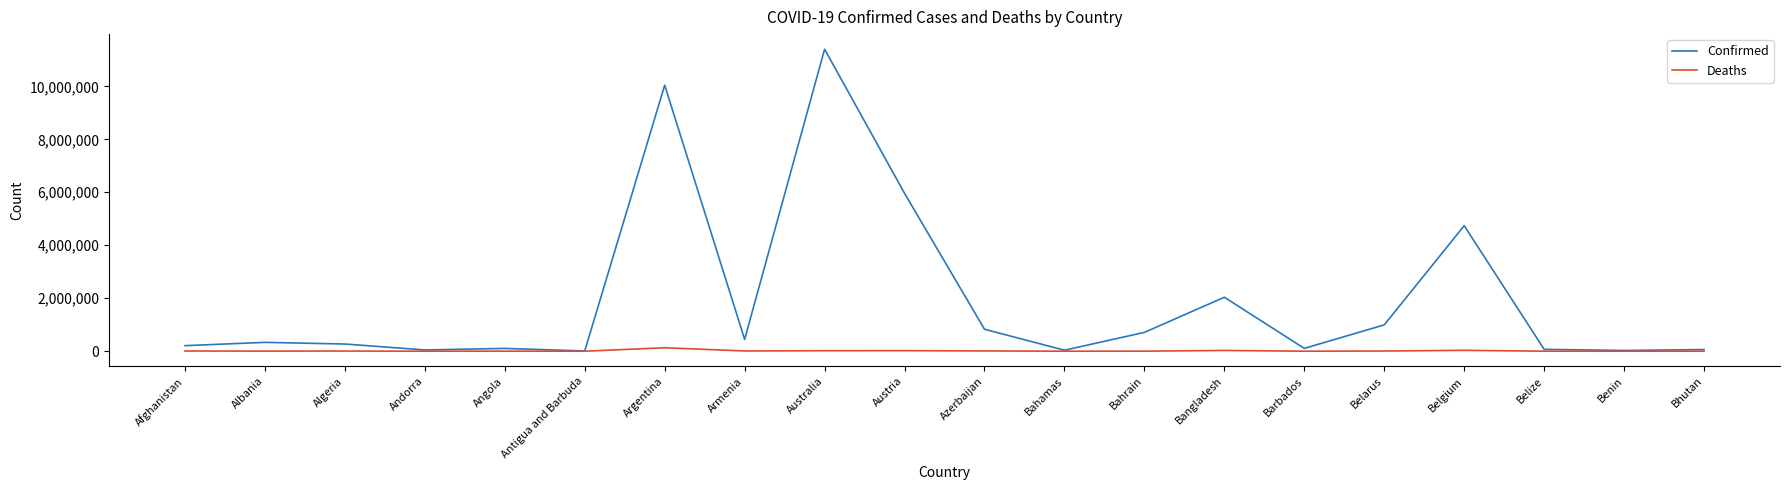

The Deaths series shows 579 at Barbados. True or false?

True